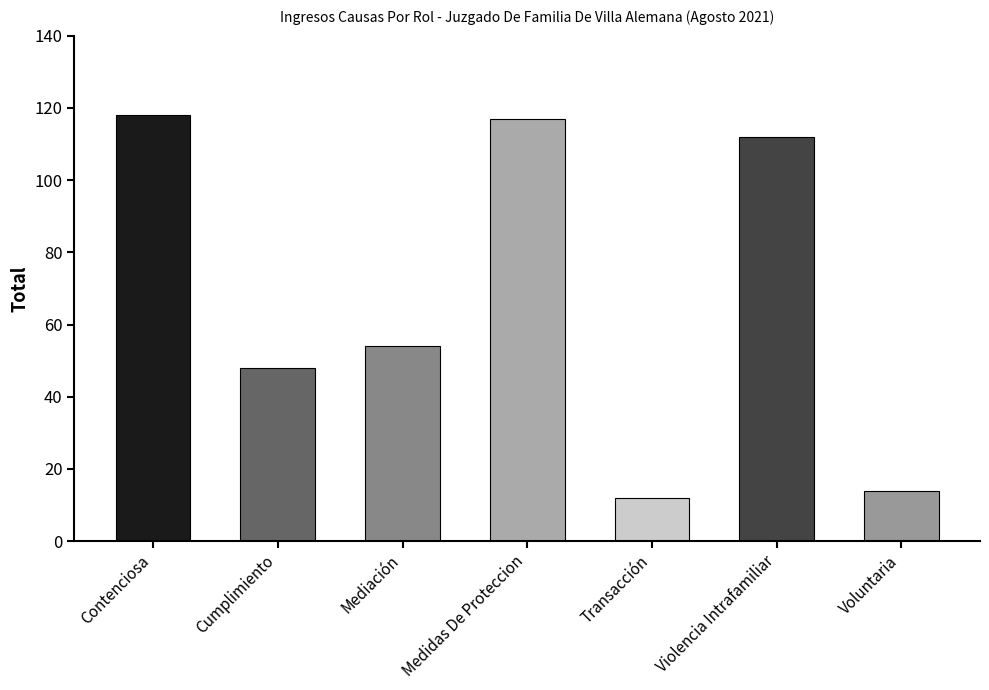

What is the average value?

68